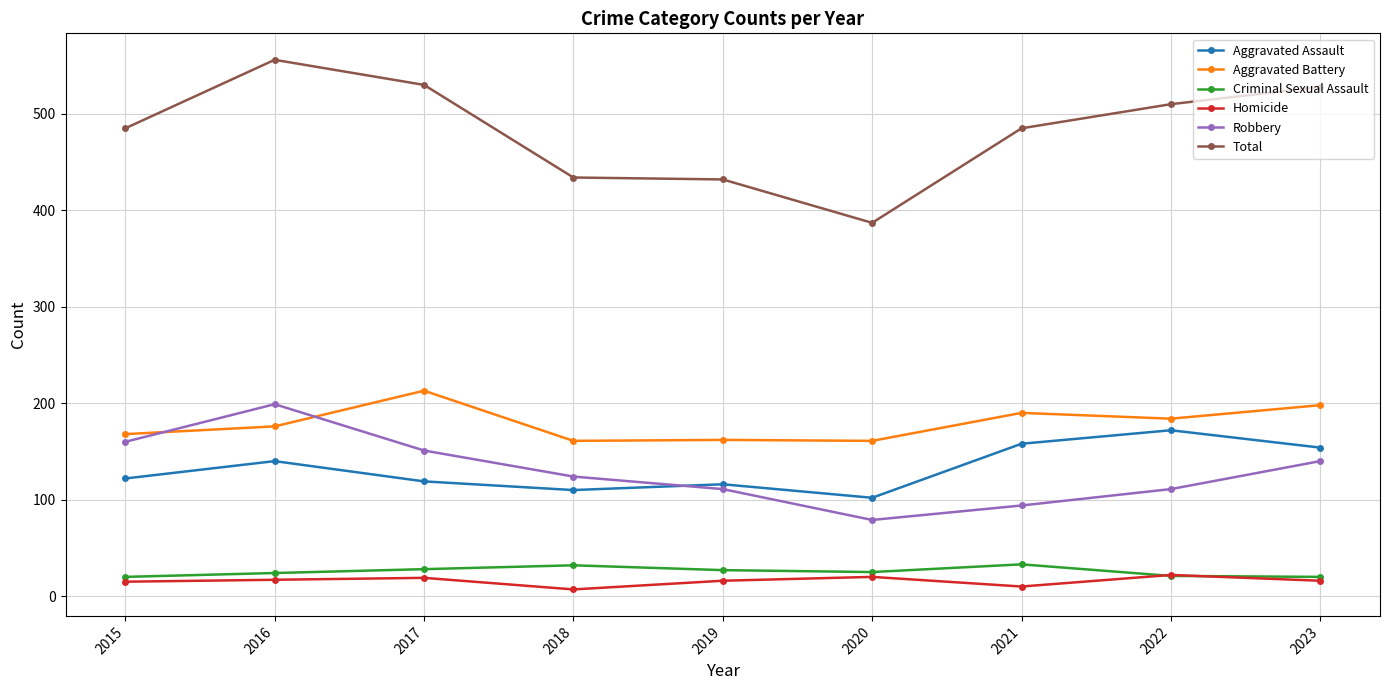

What is the approximate value of Homicide at 2020?

20